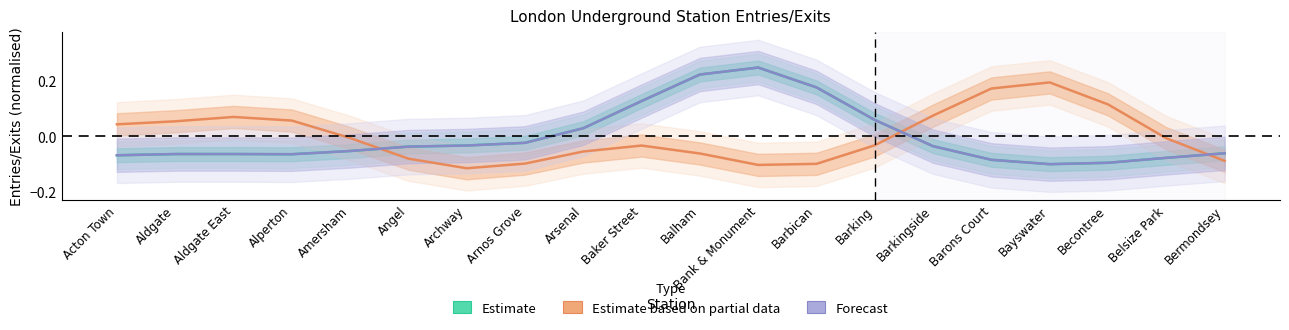

Which series changed the most between Barkingside and Barons Court?

Estimate based on partial data